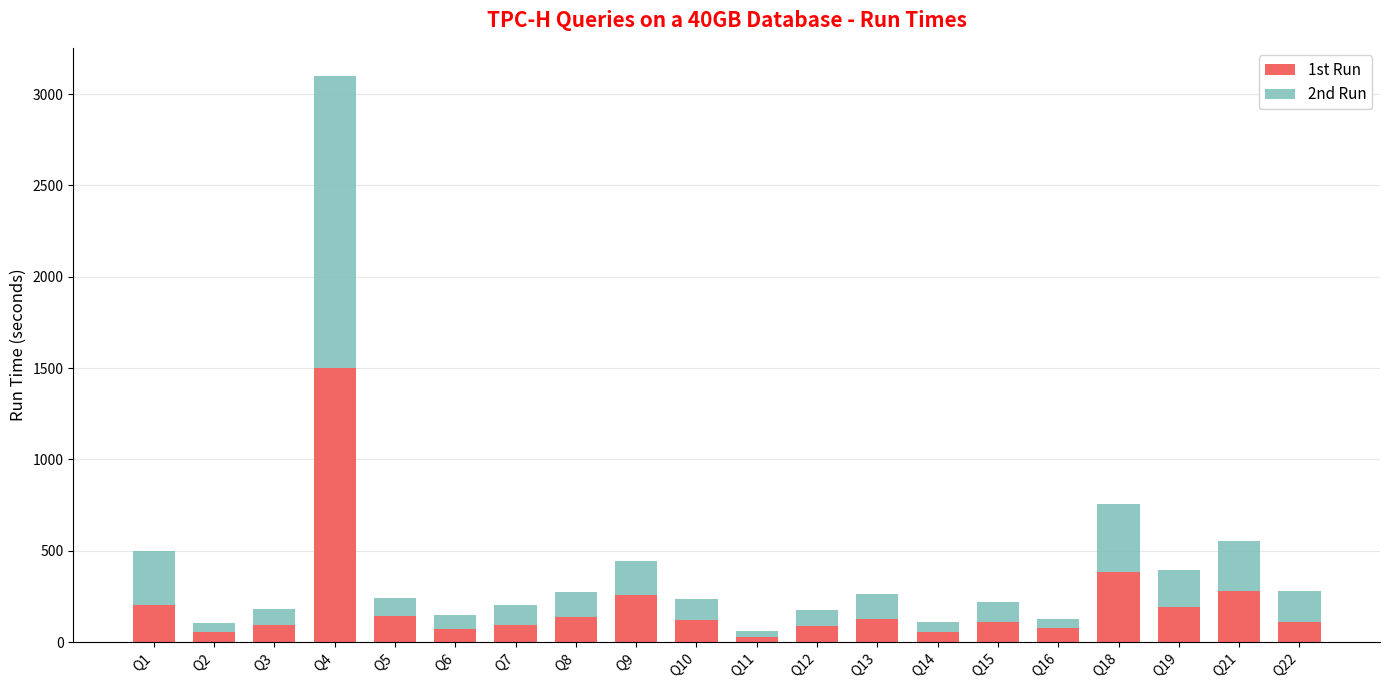

What is the difference between the 1st Run values at Q9 and Q15?

145.7